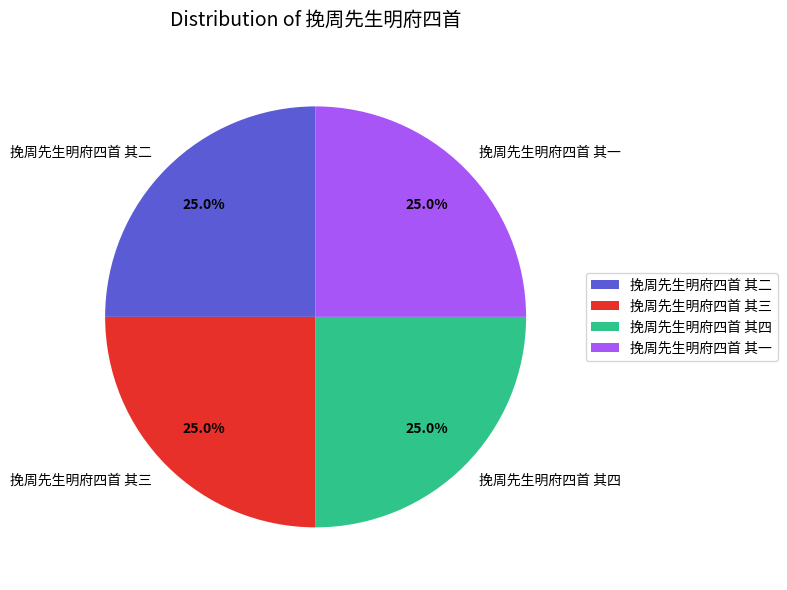

To the nearest percent, what percentage of the pie is 挽周先生明府四首 其四?

25%